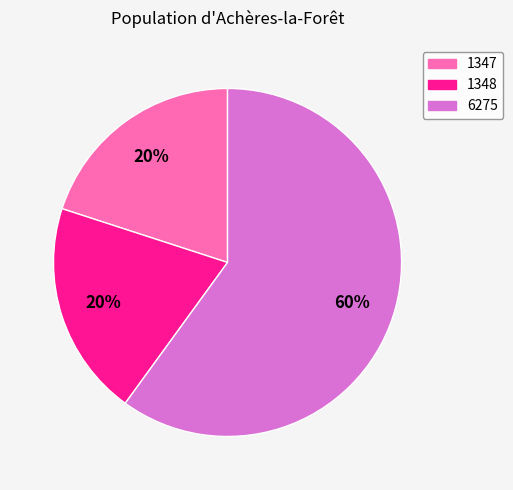

Is there any slice that represents more than half of the pie?

Yes